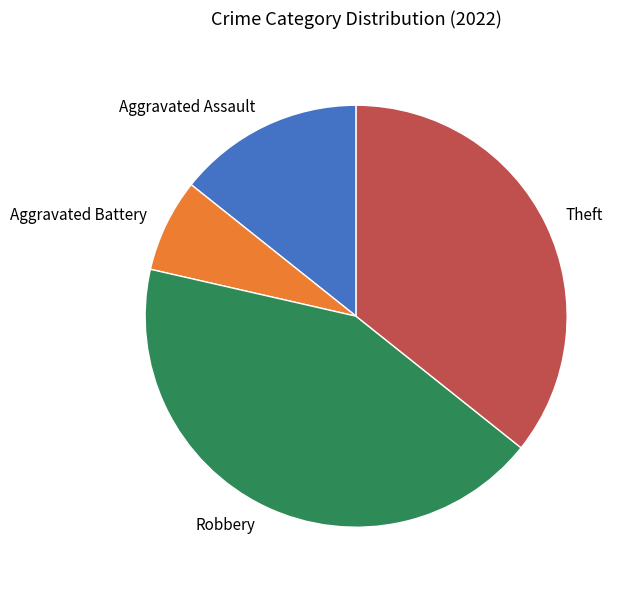

Which has a higher value, Aggravated Battery or Aggravated Assault?

Aggravated Assault